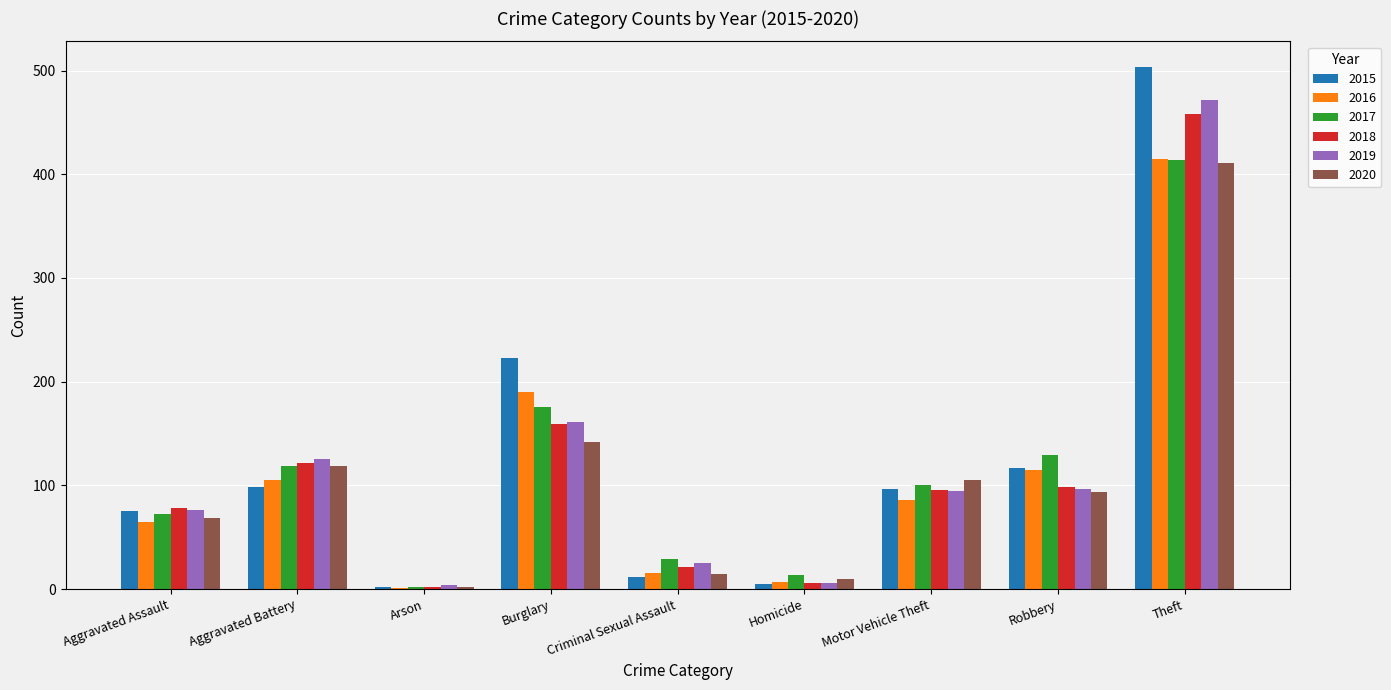

Is it true that 2015 equals 98 at Aggravated Battery?

True